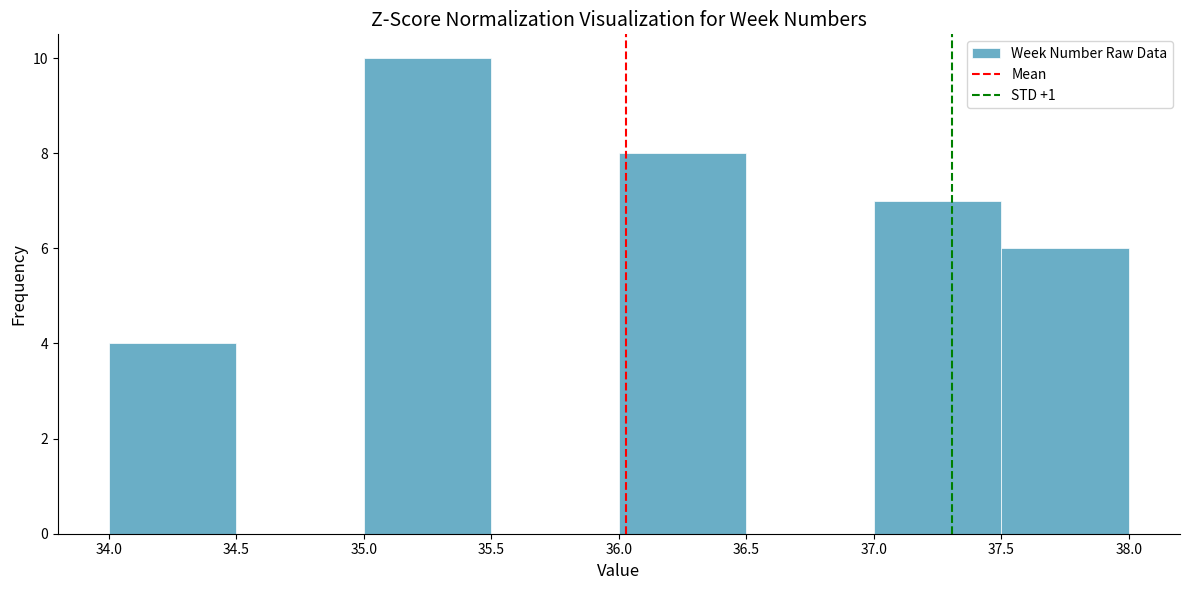

Reading left to right, transcribe this chart: for each bar, give the range it covers on the x-axis and its height. The values are not printed on the chart, so give them approximately, as read against the axis.

34.0 to 34.5: 4
34.5 to 35.0: 0
35.0 to 35.5: 10
35.5 to 36.0: 0
36.0 to 36.5: 8
36.5 to 37.0: 0
37.0 to 37.5: 7
37.5 to 38.0: 6